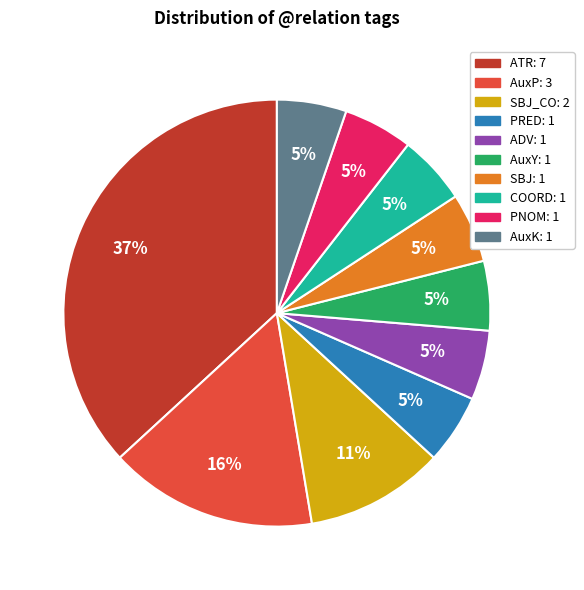

To the nearest percent, what is the difference between the largest and smallest slice percentages?

32%